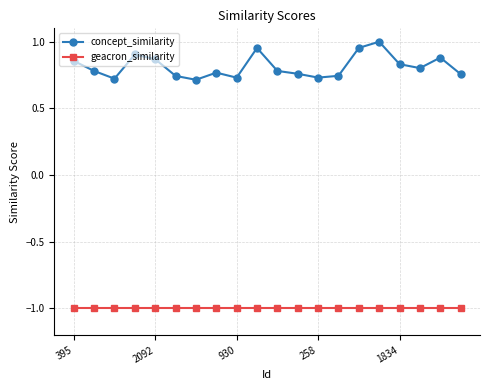

What is the value of the geacron_similarity point at the 18th from the left?

-1.0